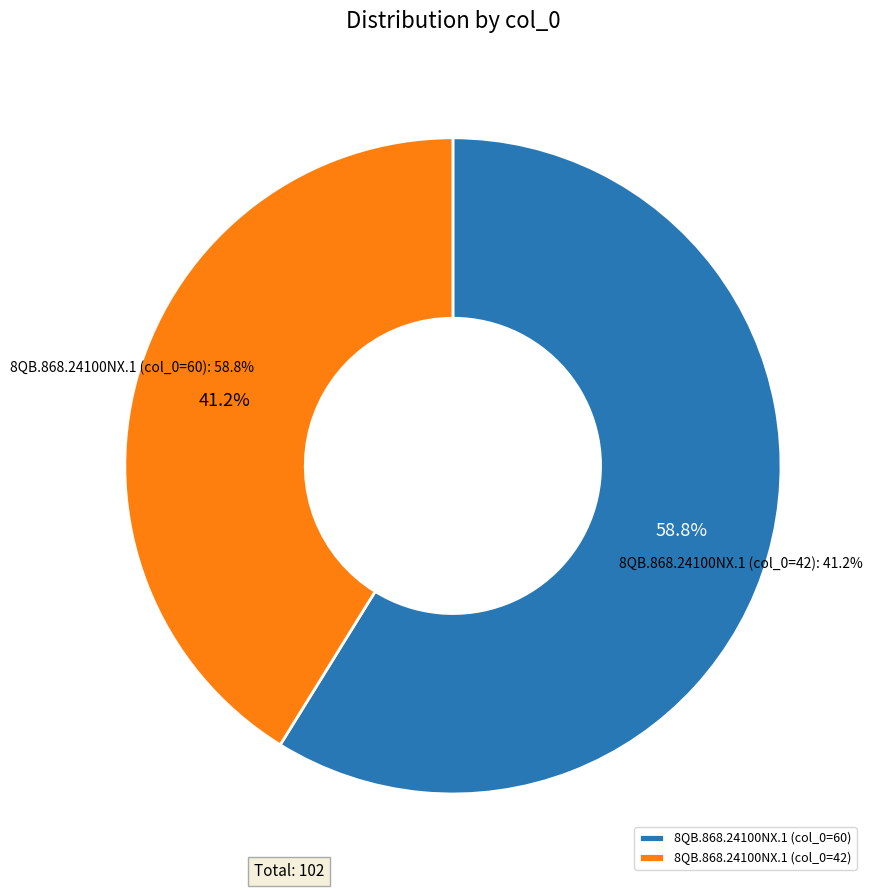

Which category accounts for the majority?

8QB.868.24100NX.1 (col_0=60)